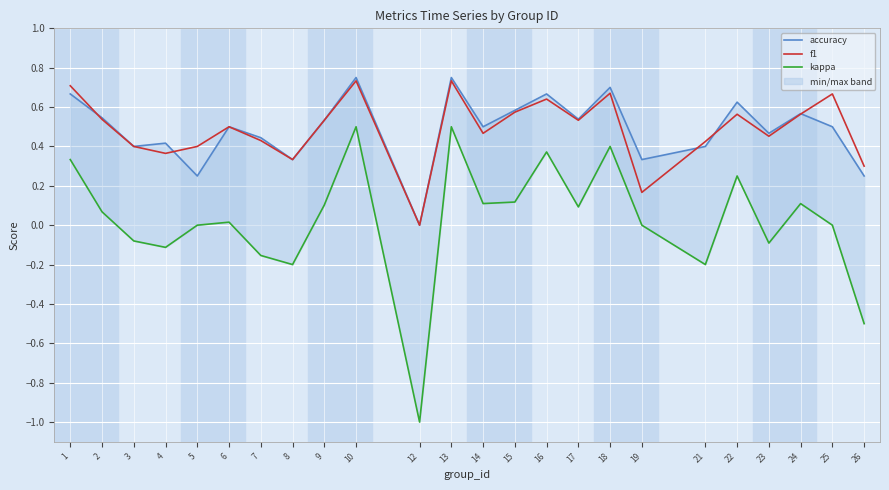

What is the total value across all series at 7?

0.7